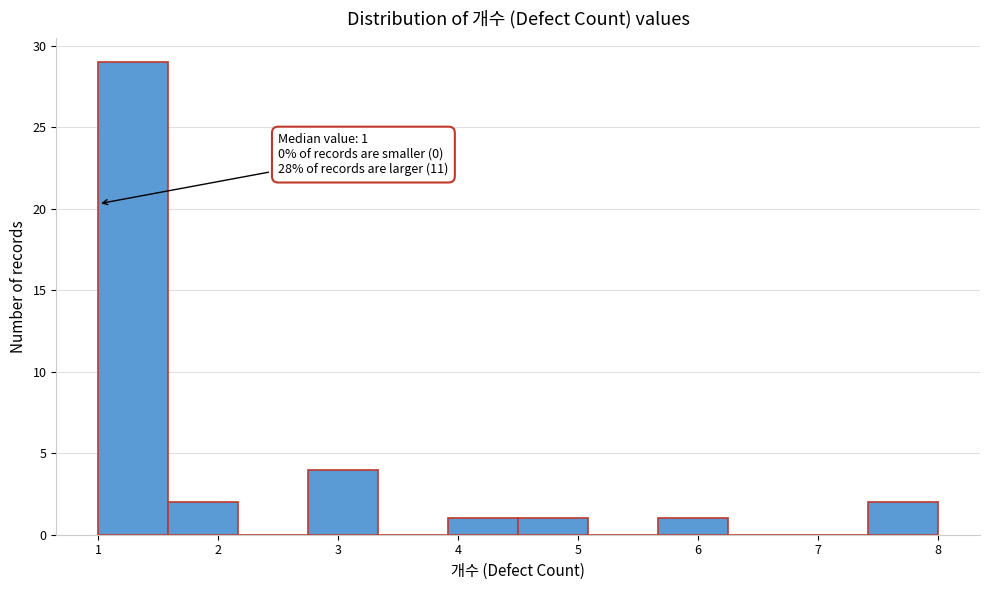

Which range on the x-axis has the tallest bar?

1.0 to 1.6